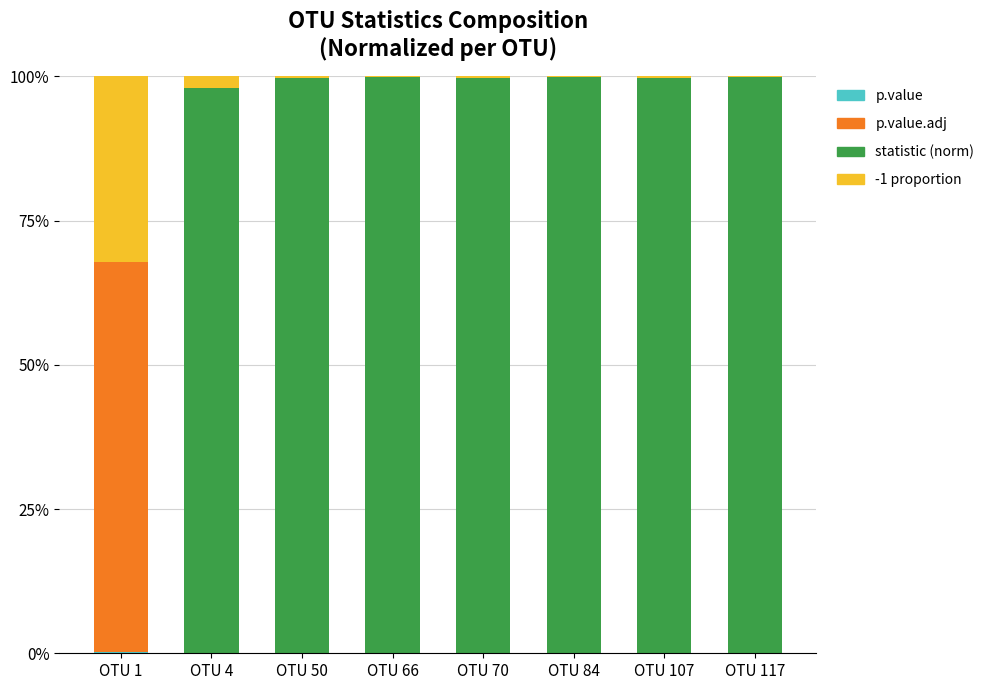

What is the total value across all series at OTU 107?

1.0